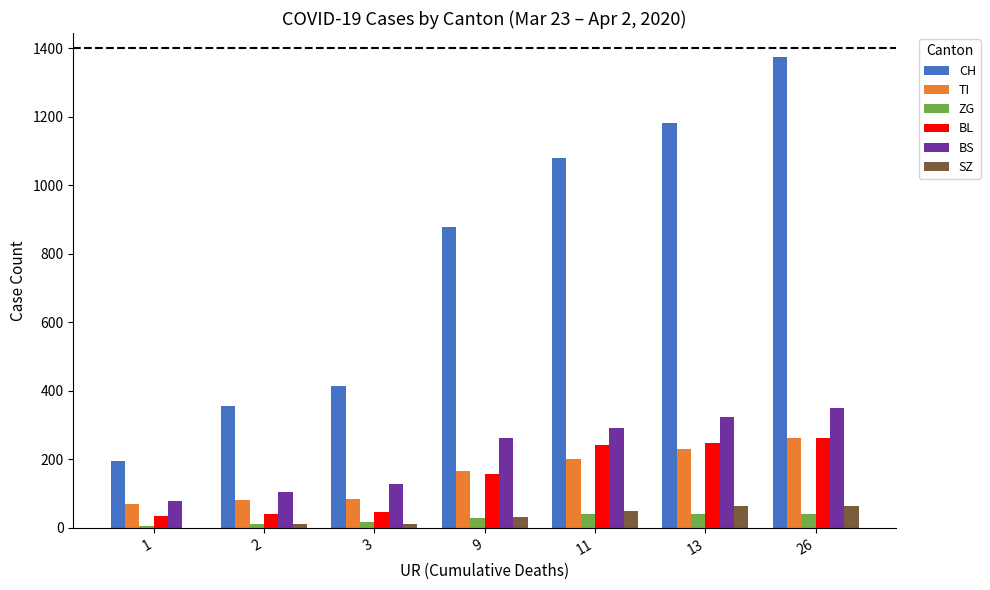

True or false: ZG has a value of 5 at 1.

True